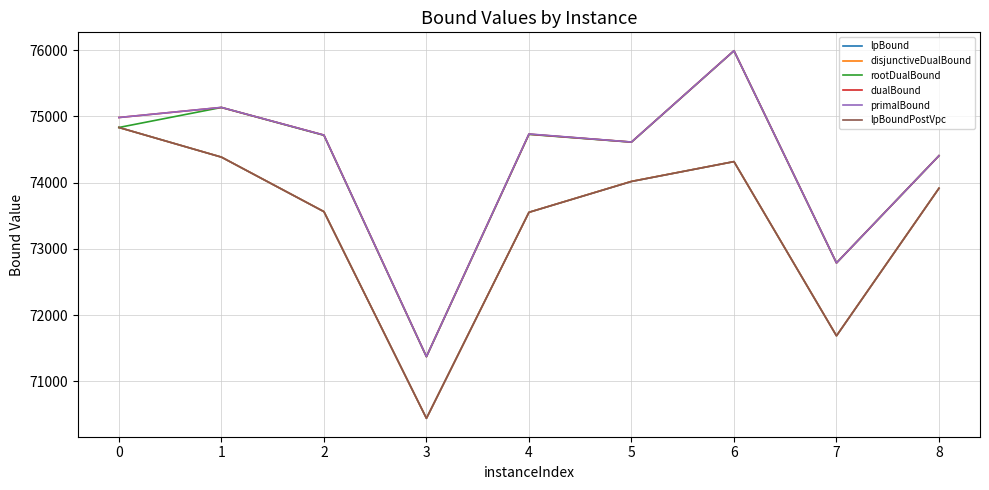

At which category is the sum across all series the highest?

6